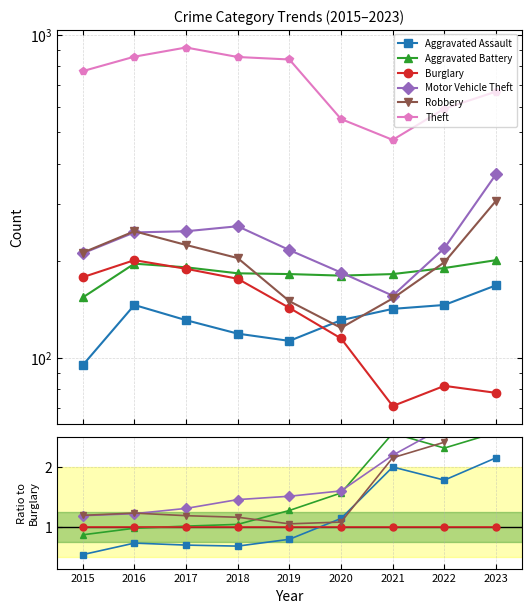

Which series has the largest total across all categories?

Theft